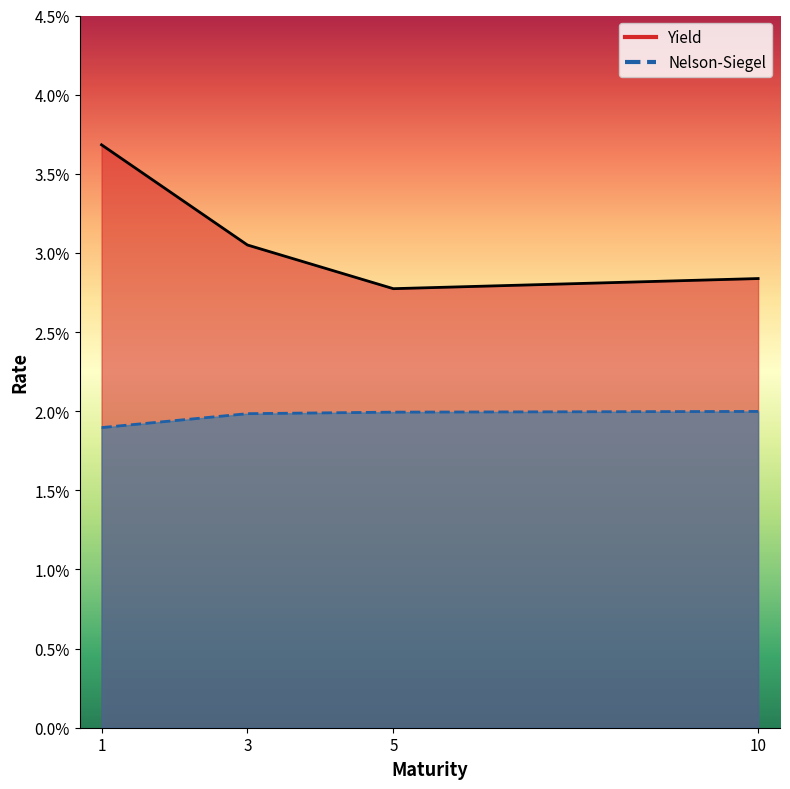

Rank the categories by Nelson-Siegel value from lowest to highest.

1, 3, 5, 10